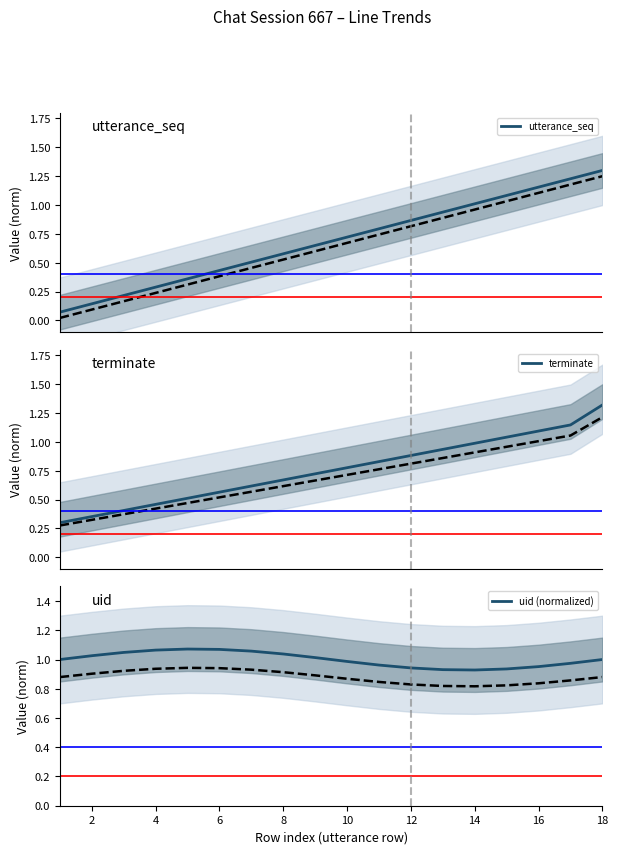

What is the highest value of the utterance_seq series?

1.3